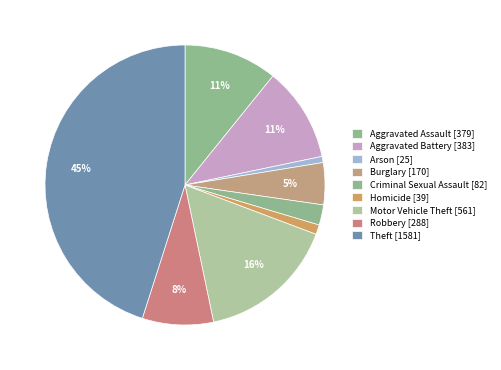

Which category has the biggest portion of the pie?

Theft